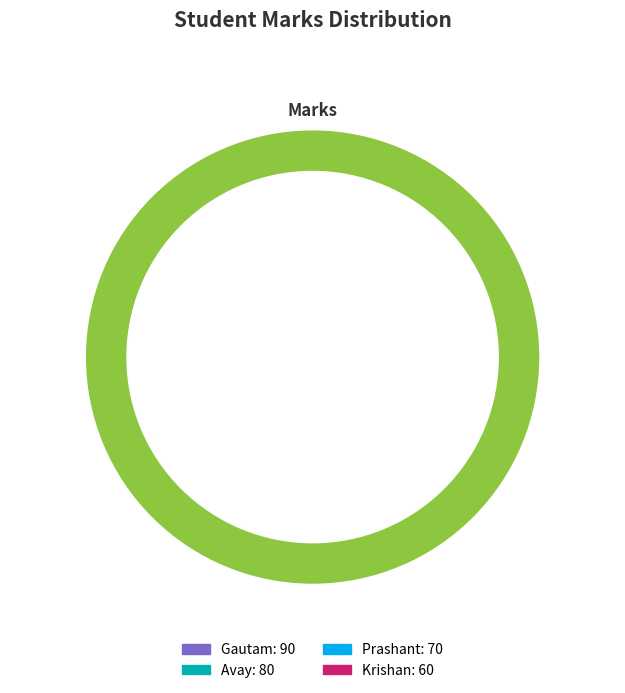

What percentage is the Avay slice, to the nearest percent?

27%